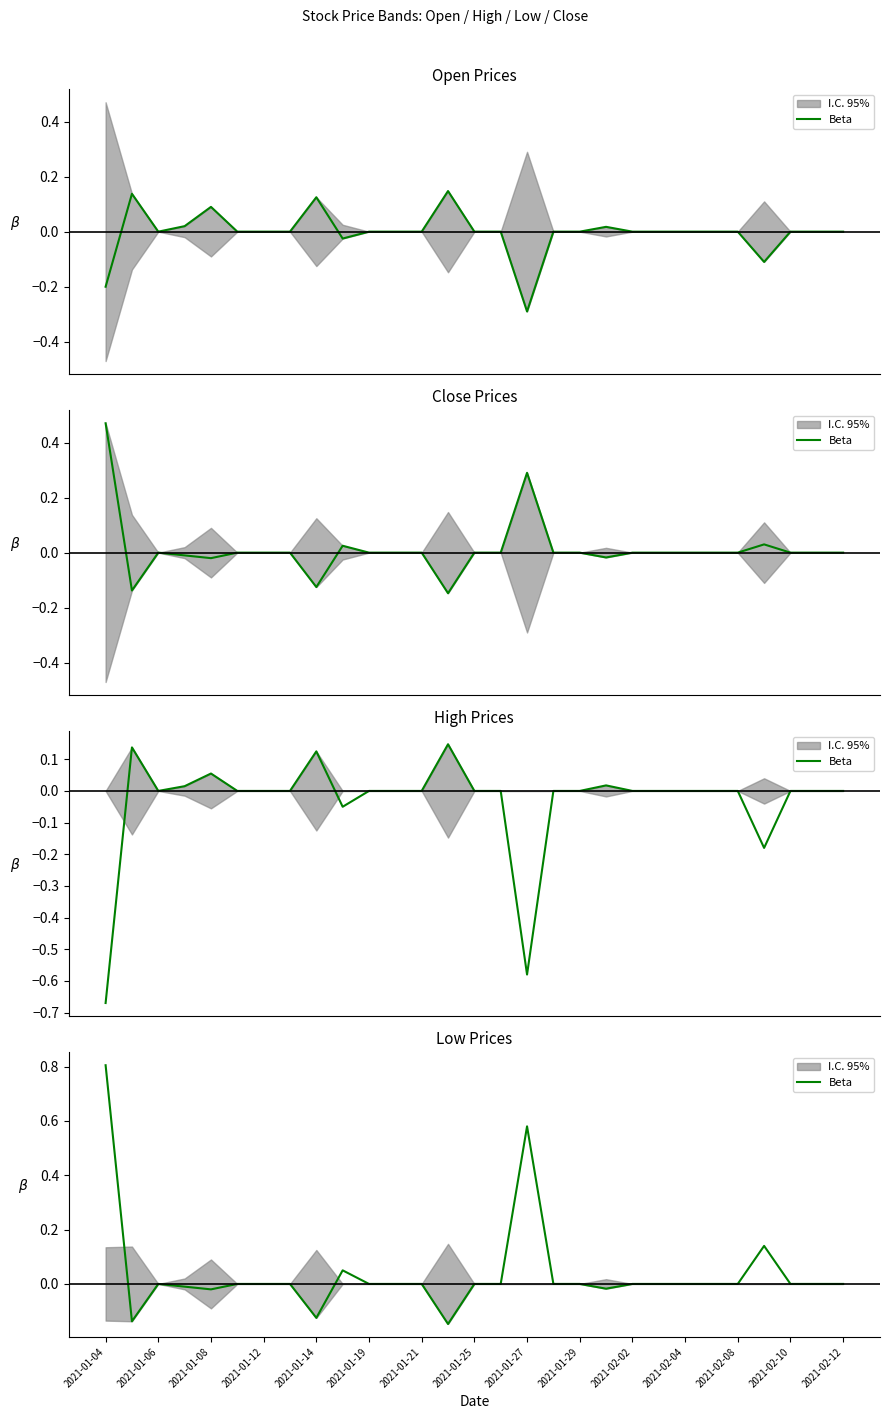

Does the chart display data point markers on the line(s)?

No